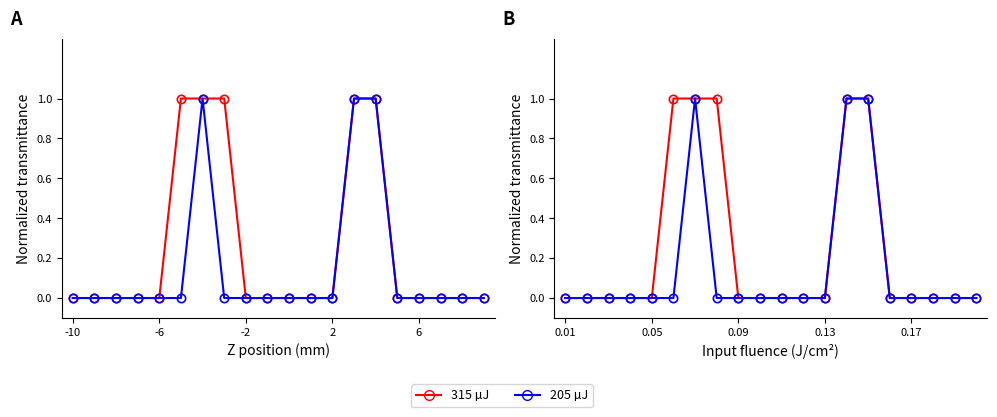

True or false: 205 µJ has more than 0 interior local peaks.

True